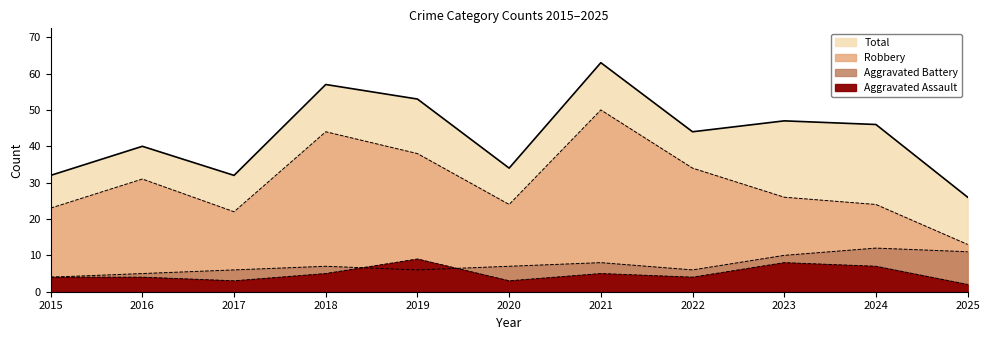

How many values in the Aggravated Battery series exceed 7?

4